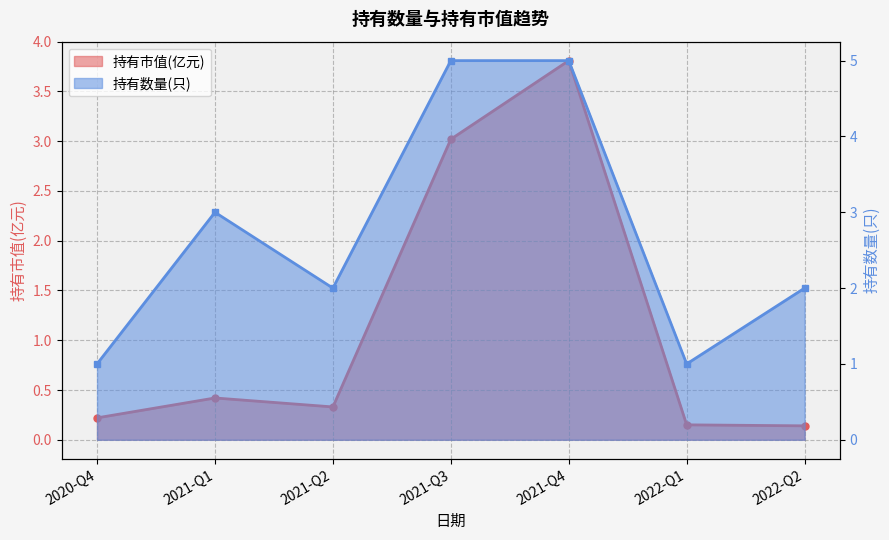

What is the highest value of the 持有市值(亿元) series?

3.8